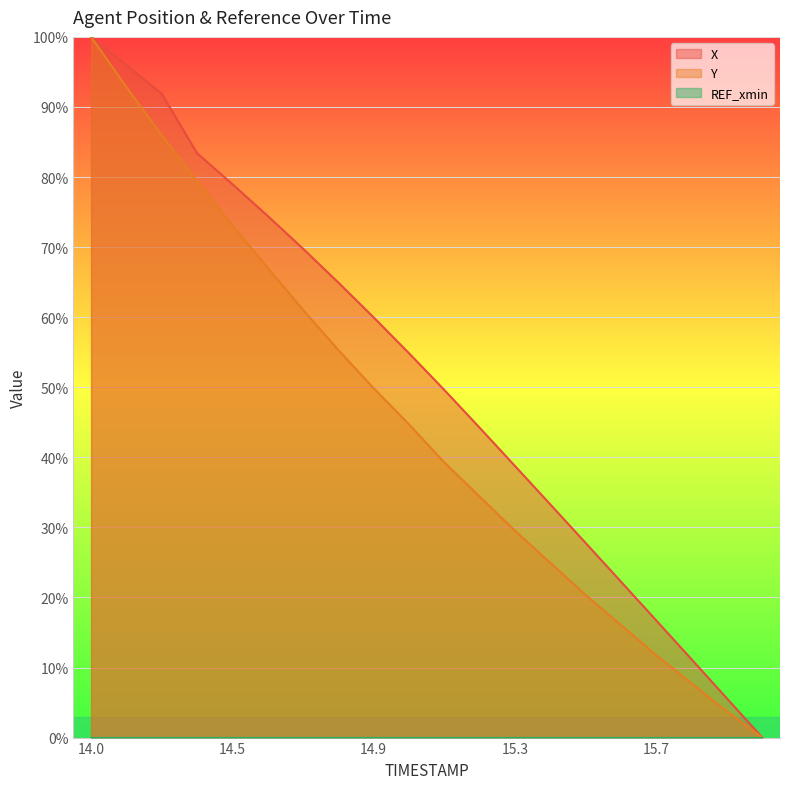

What is the label of the 9th point from the right?

15.2